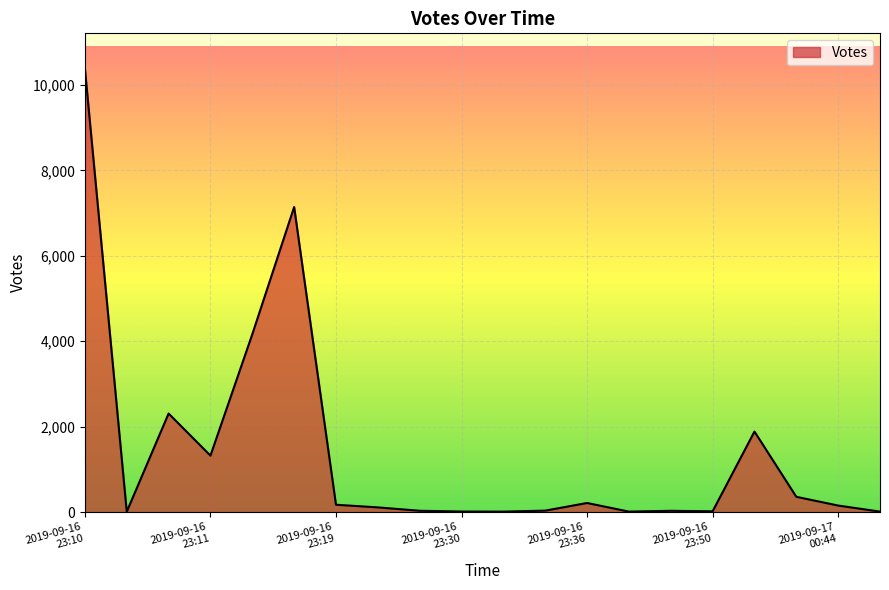

What is the greatest value displayed?

10381